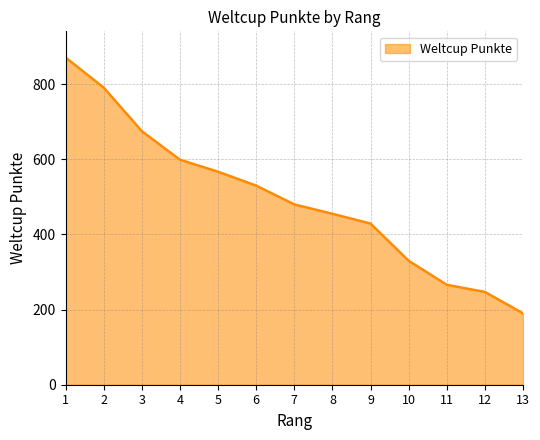

Where does the data first go above 480?

1